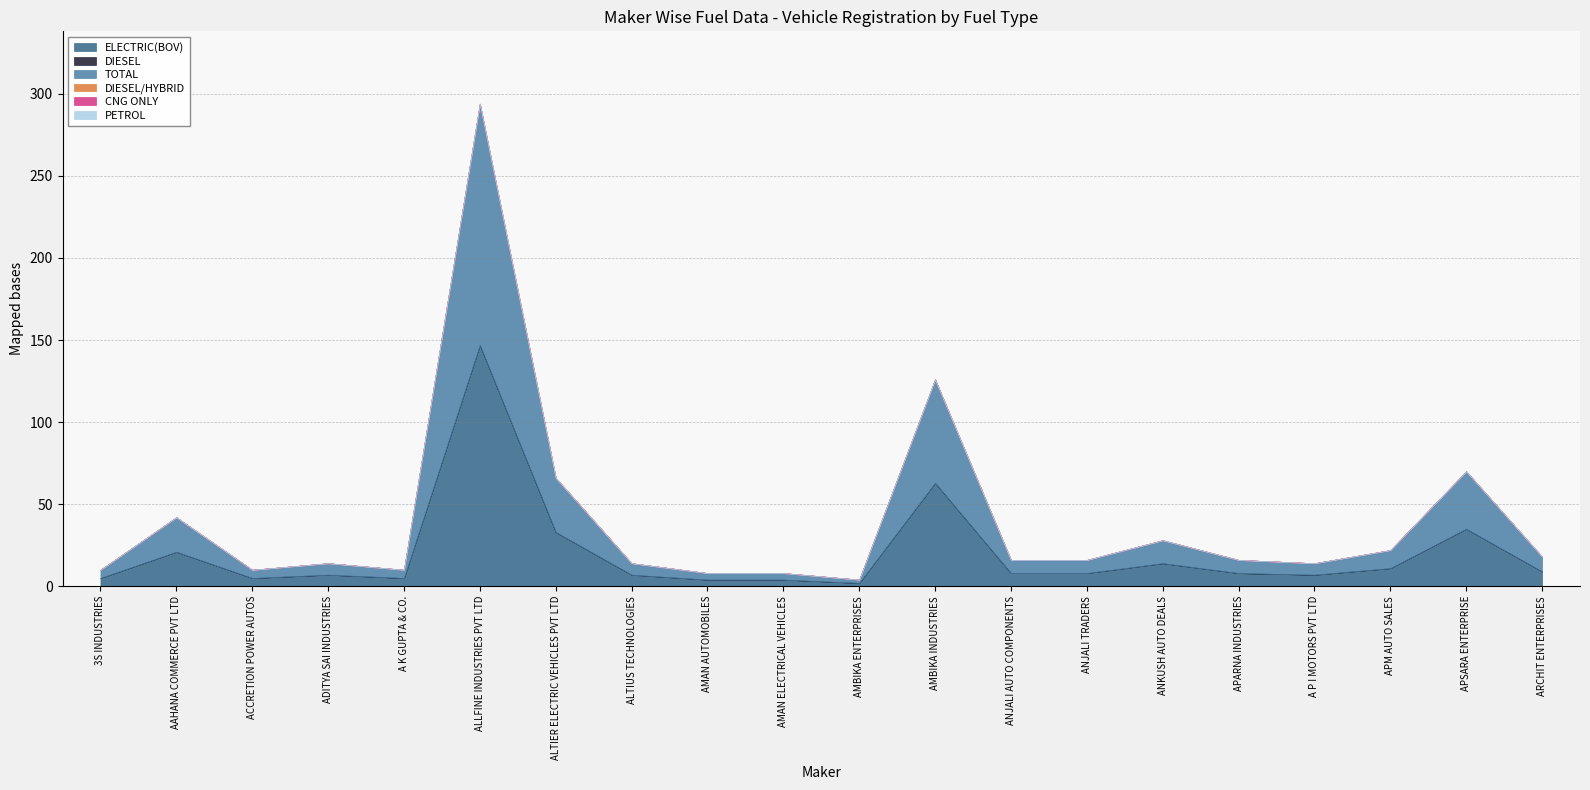

What is the label of the 1st point from the left?

3S INDUSTRIES